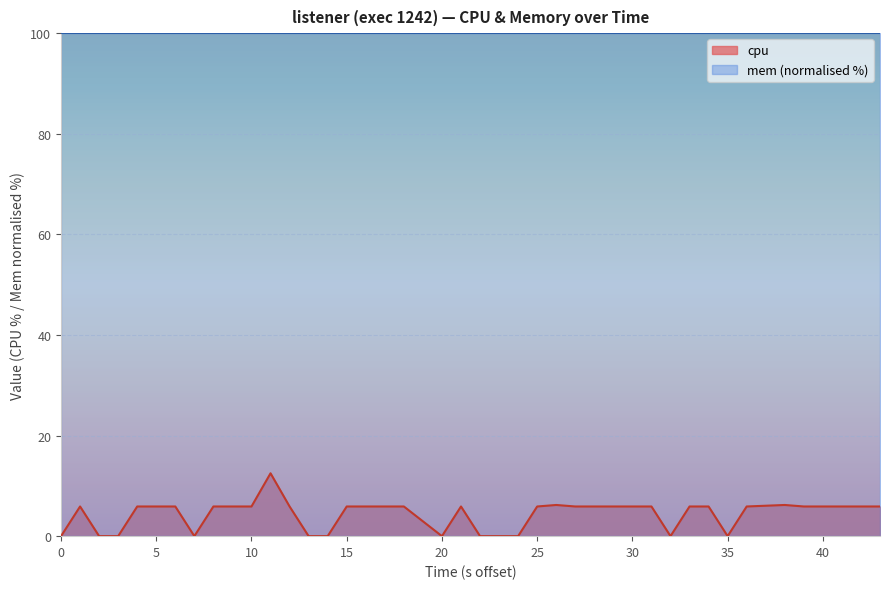

What is the difference between the second highest and minimum values?

6.2